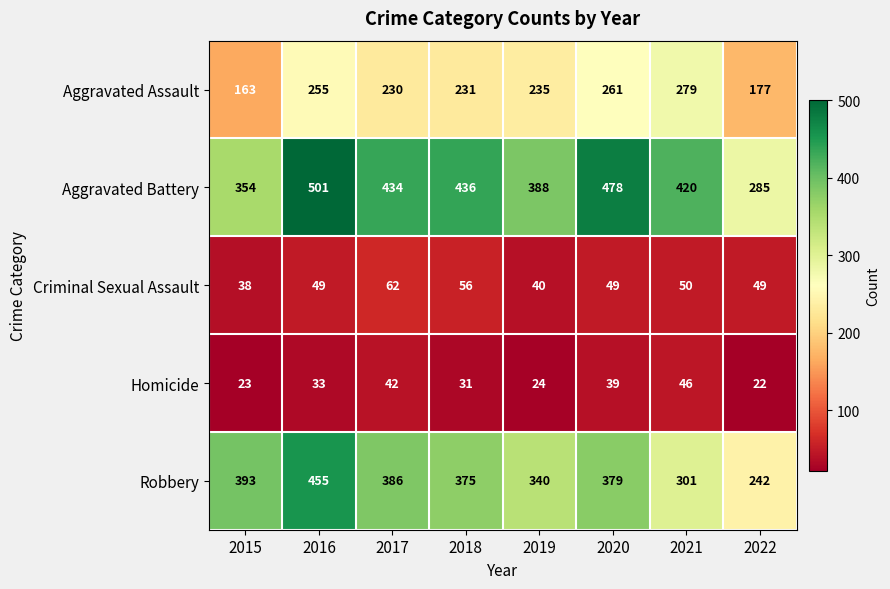

What is the maximum value shown in the chart?

501